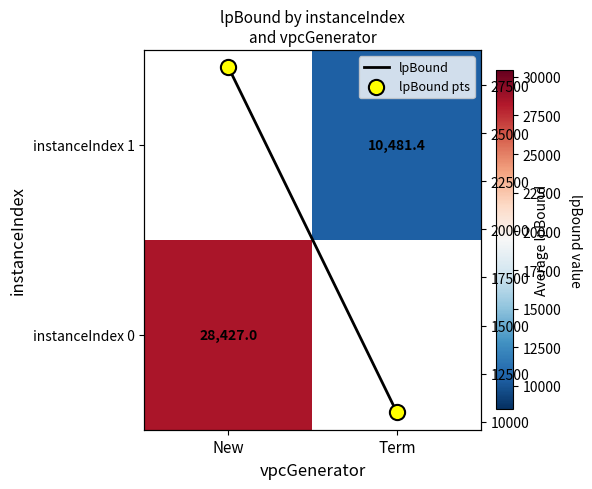

What value does the instanceIndex 0 series have at New?

28427.0